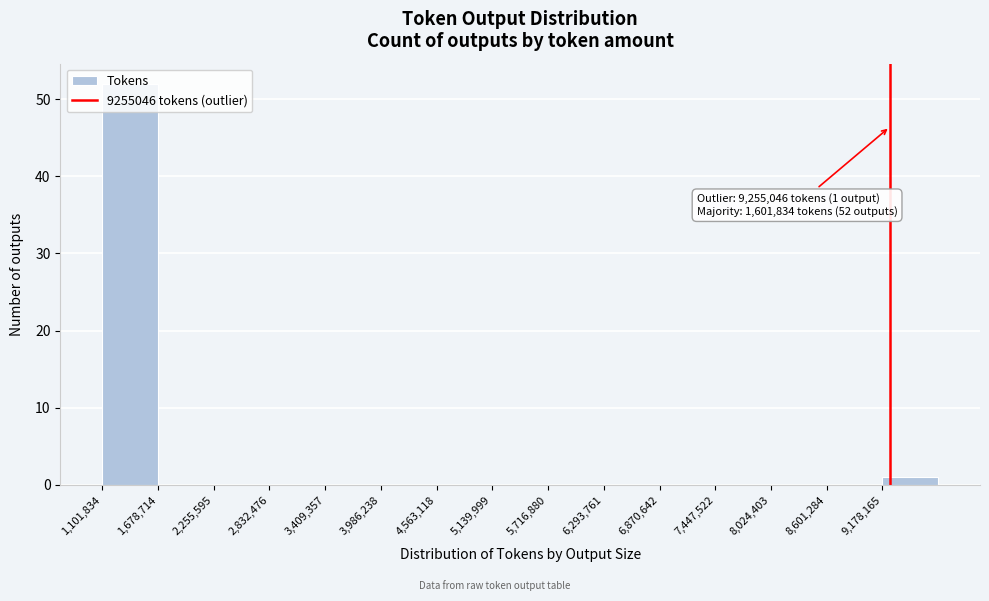

Over which range of the x-axis is the bar tallest?

1100000 to 1700000